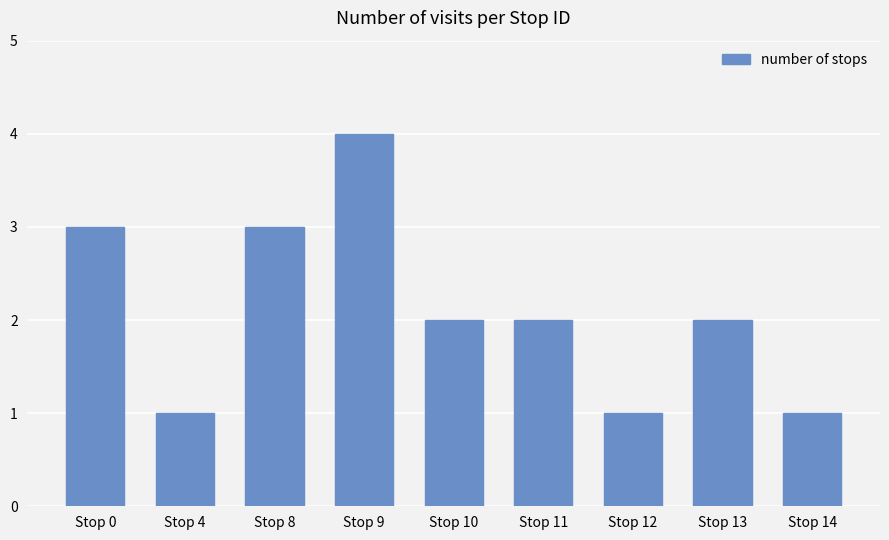

True or false: the data shows 1 at Stop 10.

False